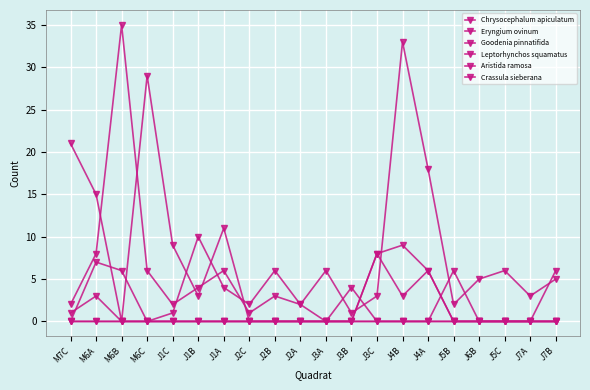

Which category has the lowest value in the Goodenia pinnatifida series?

M7C